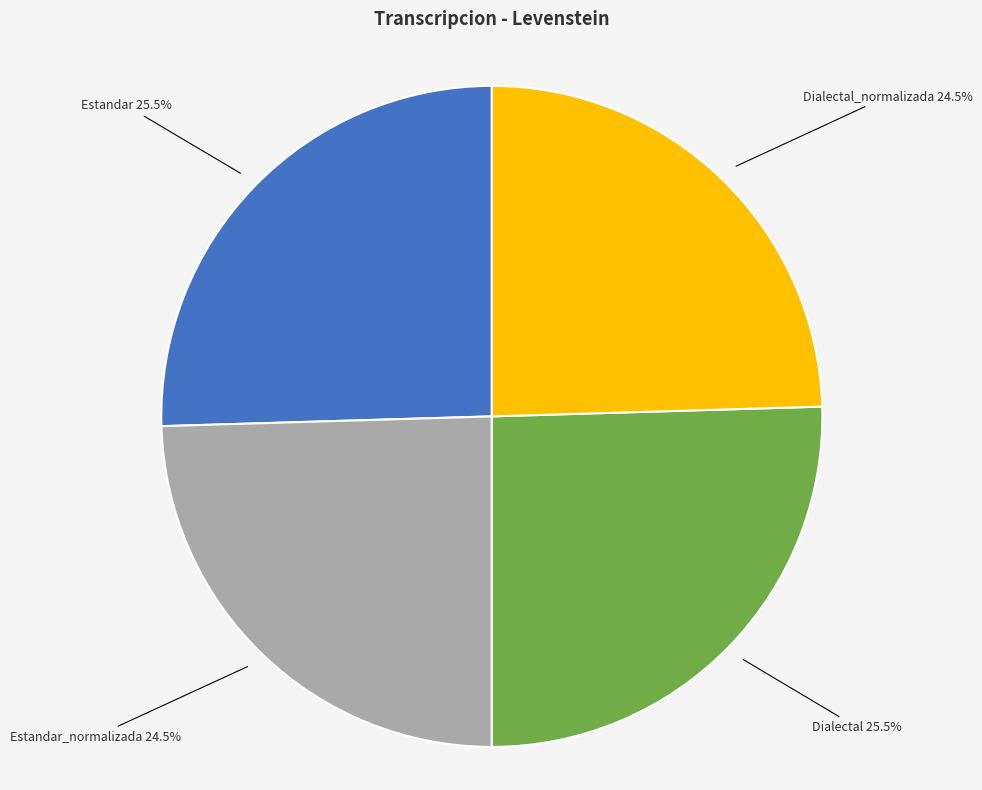

How many slices are in this pie chart?

4